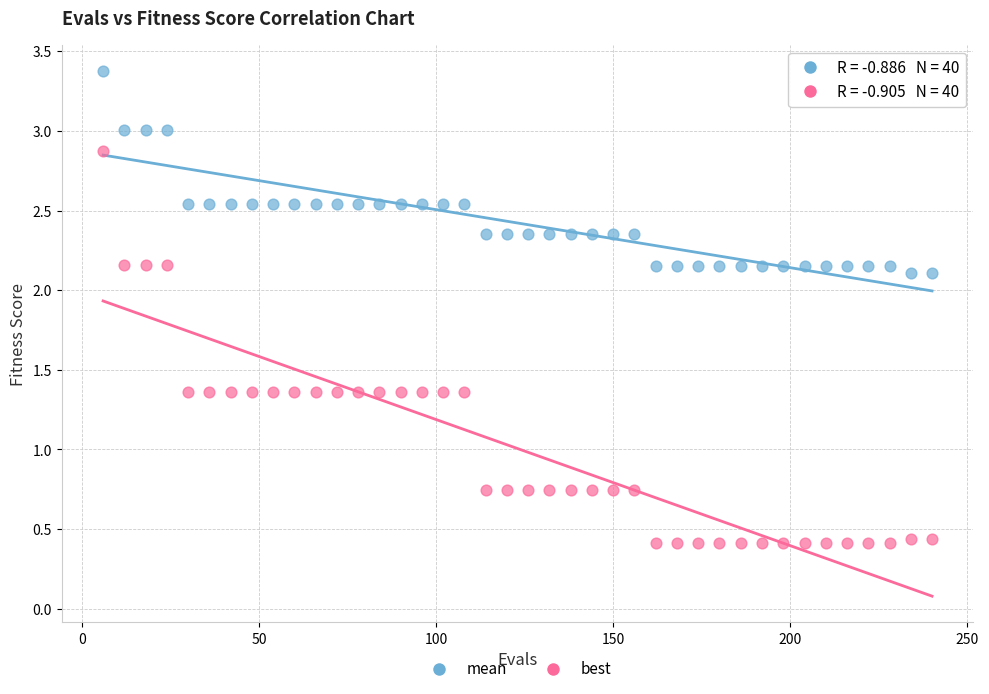

Which series reaches the maximum Y coordinate?

mean